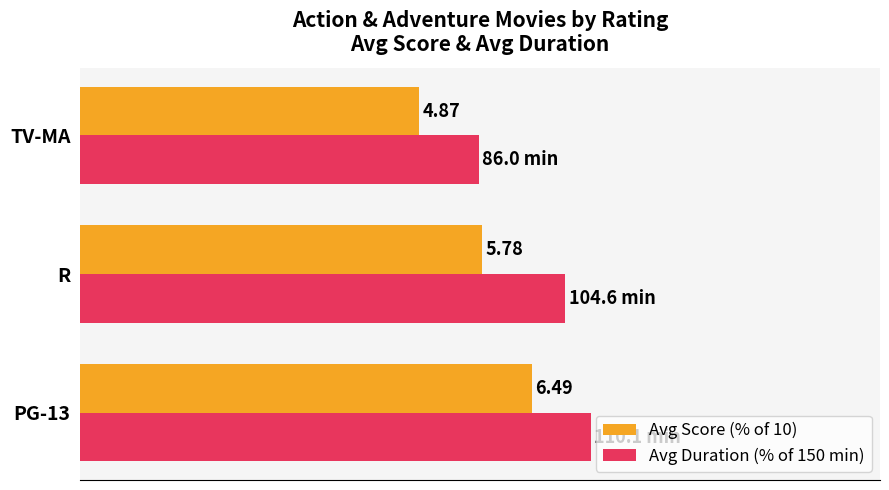

What is the average value of the Avg Duration (% of 150 min) series?

66.8